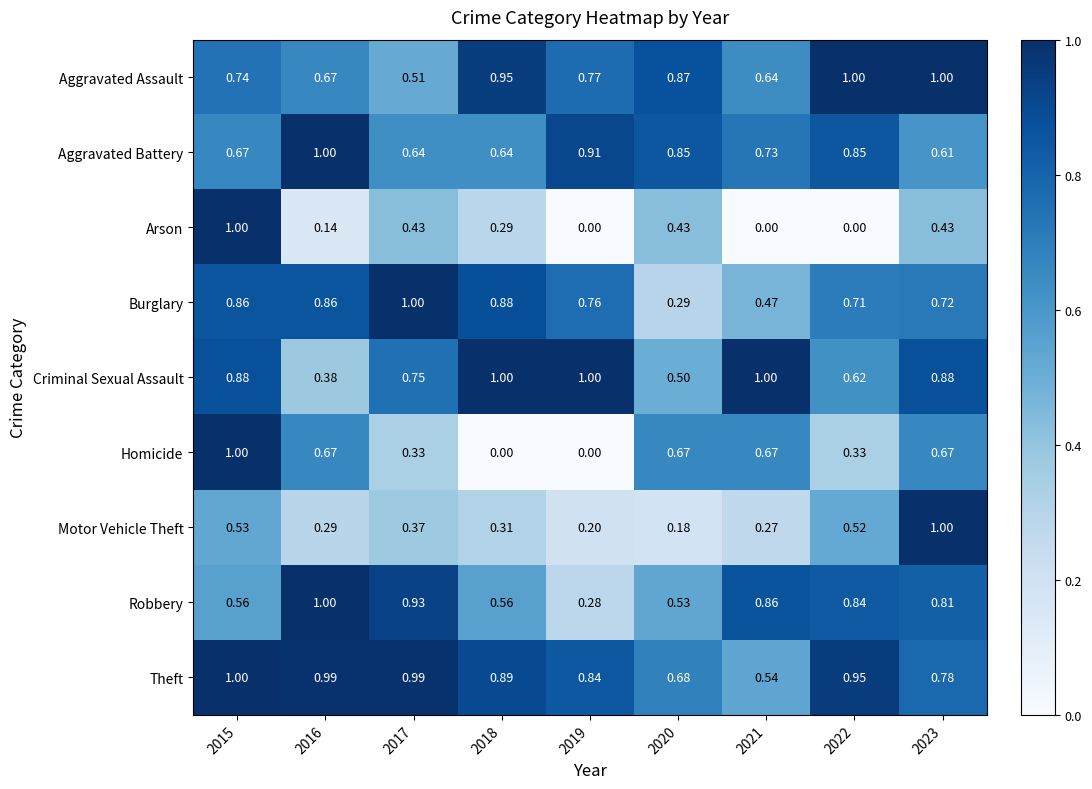

Rank the series at 2017 from highest to lowest value.

Burglary, Theft, Robbery, Criminal Sexual Assault, Aggravated Battery, Aggravated Assault, Arson, Motor Vehicle Theft, Homicide